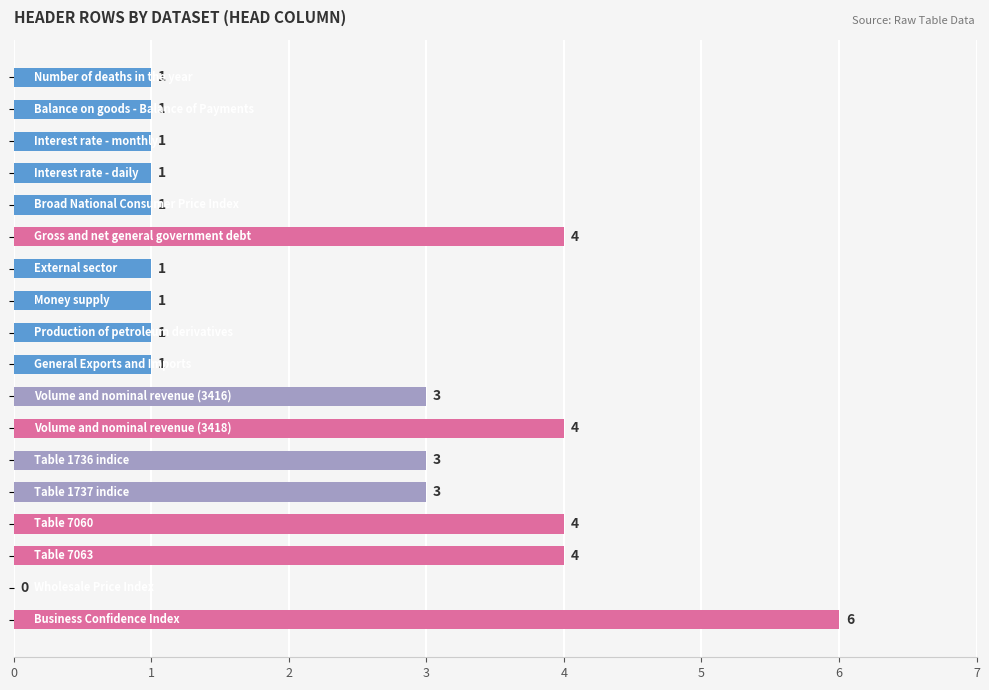

Are the bars grouped side by side (vs. stacked)?

No